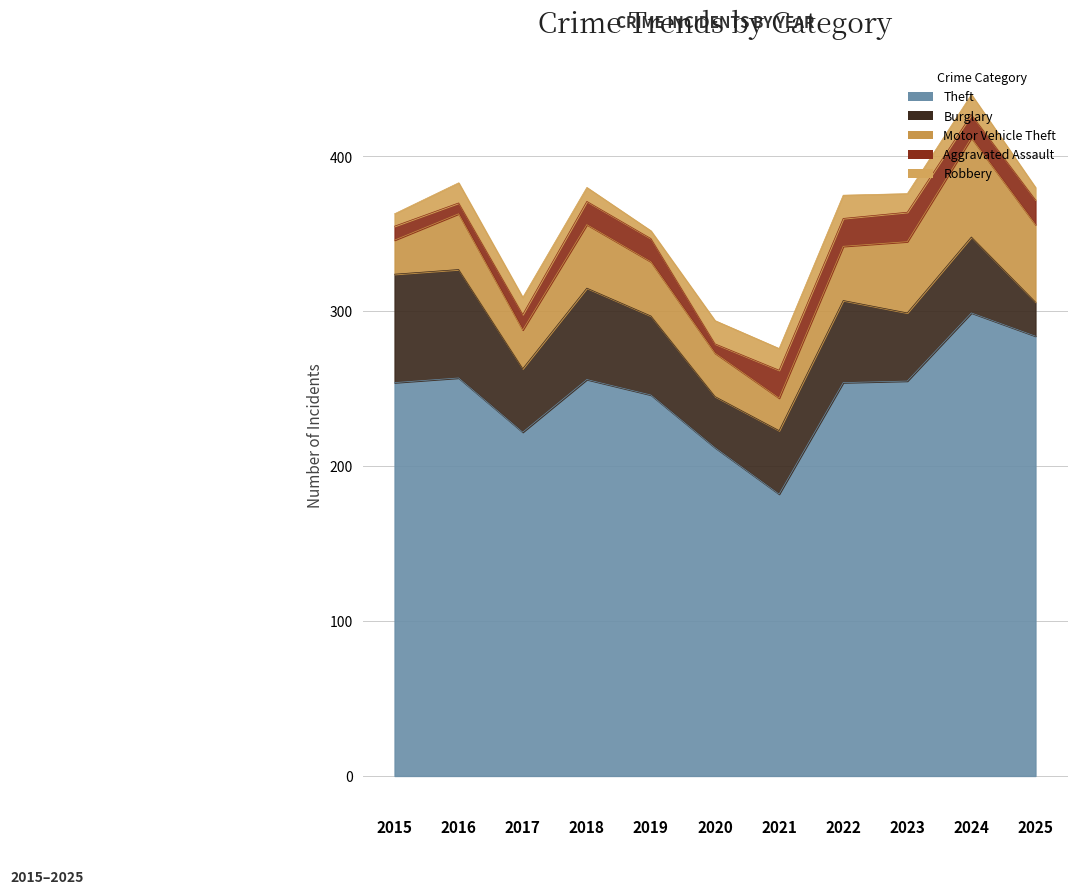

What is the smallest value displayed?

5